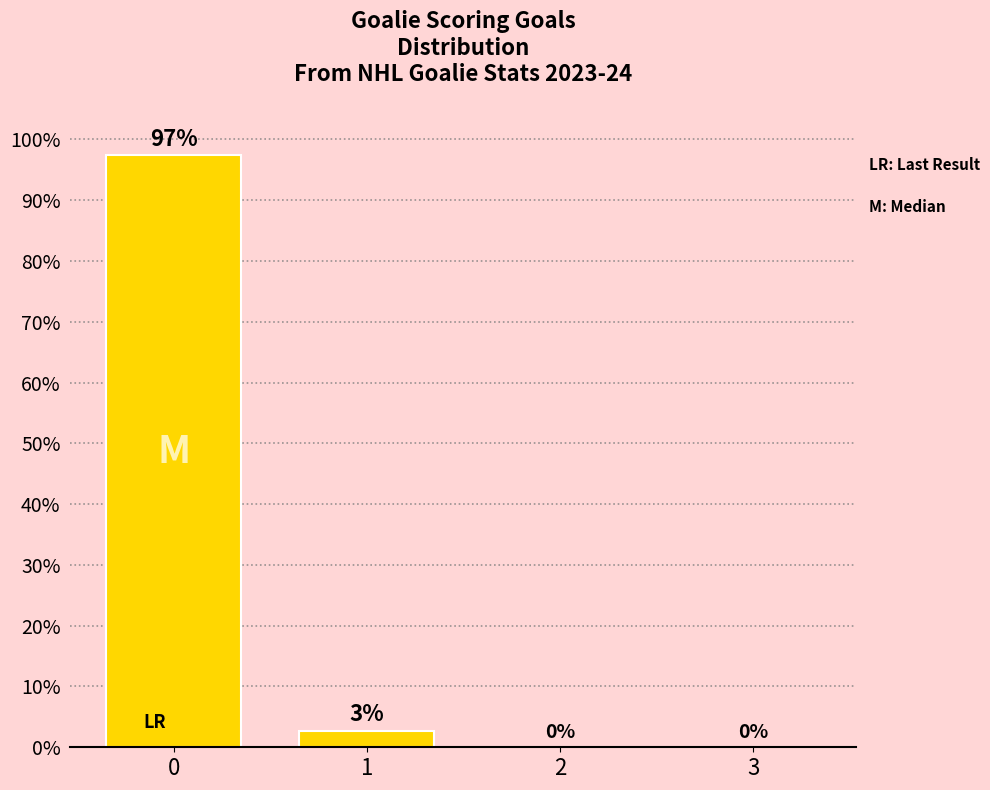

What is the sum of all values?

100.0